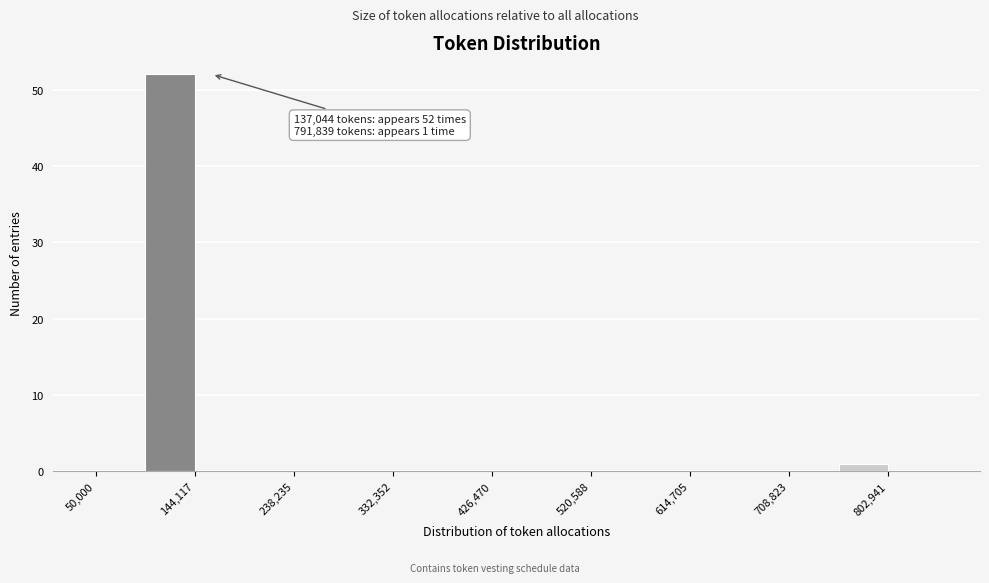

Over which range of the x-axis is the bar tallest?

100000 to 140000